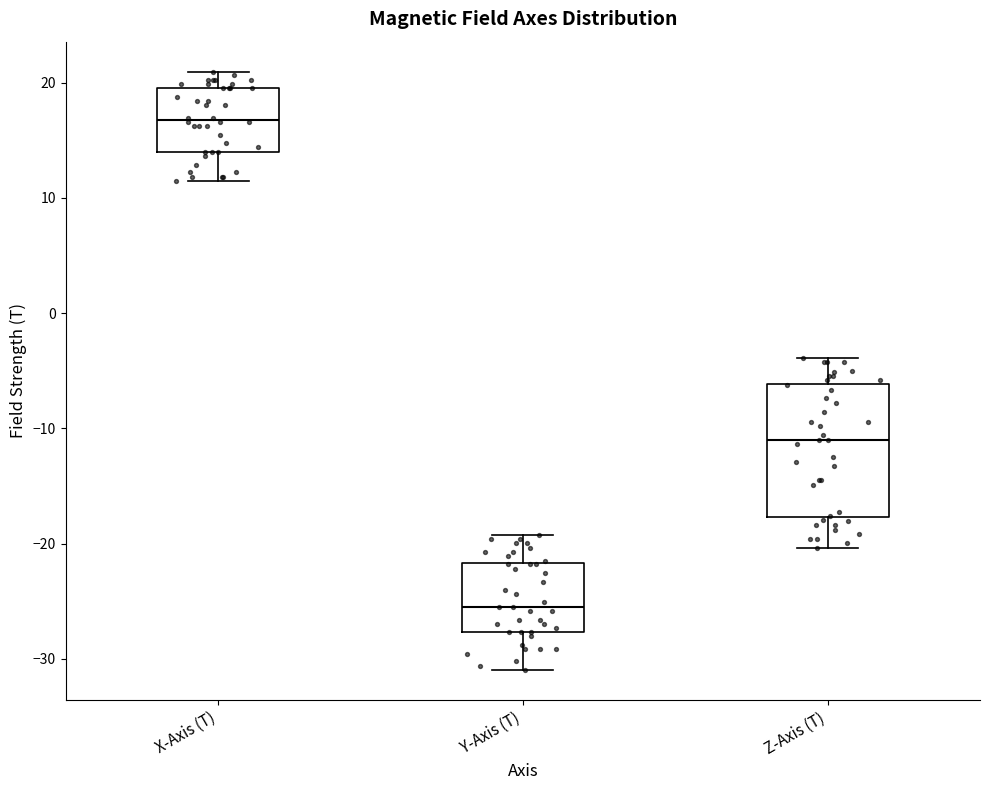

Comparing the boxes themselves (not the whiskers), which one is the tallest?

Z-Axis (T)